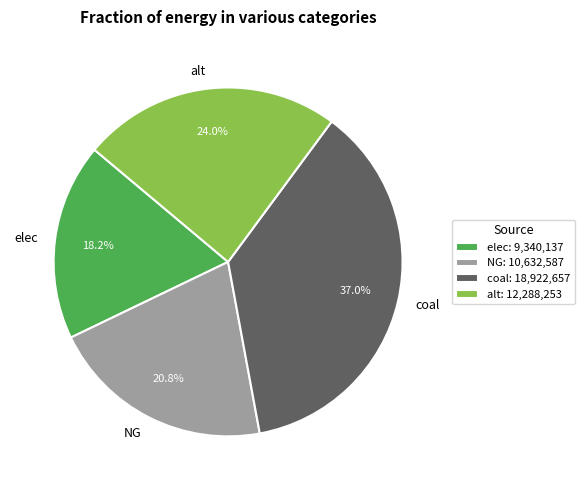

Between elec and NG, which is larger?

NG